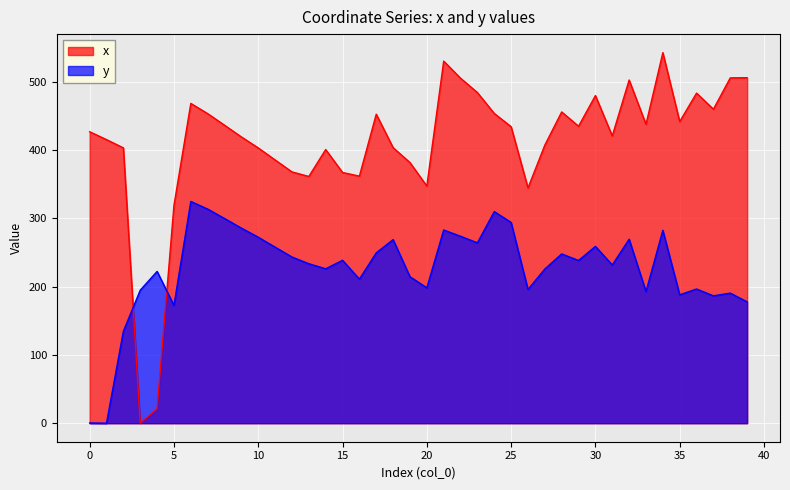

How many interior local peaks does the x series have?

9